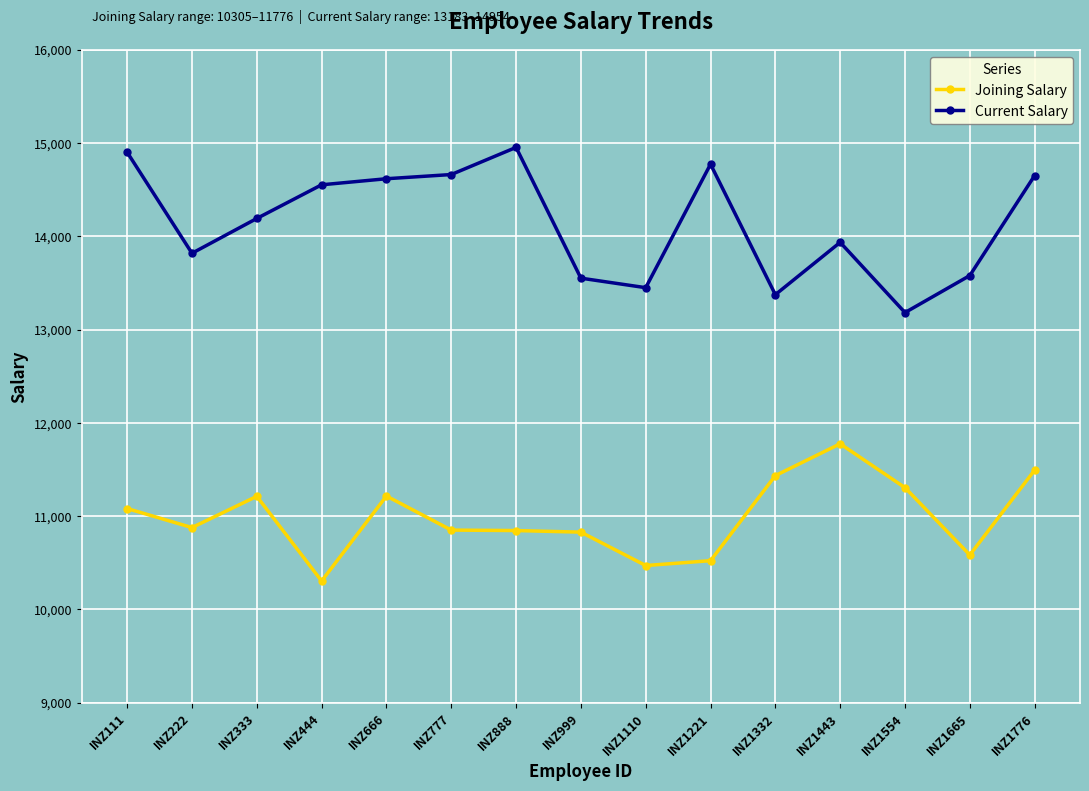

Which series has the widest spread of values?

Current Salary